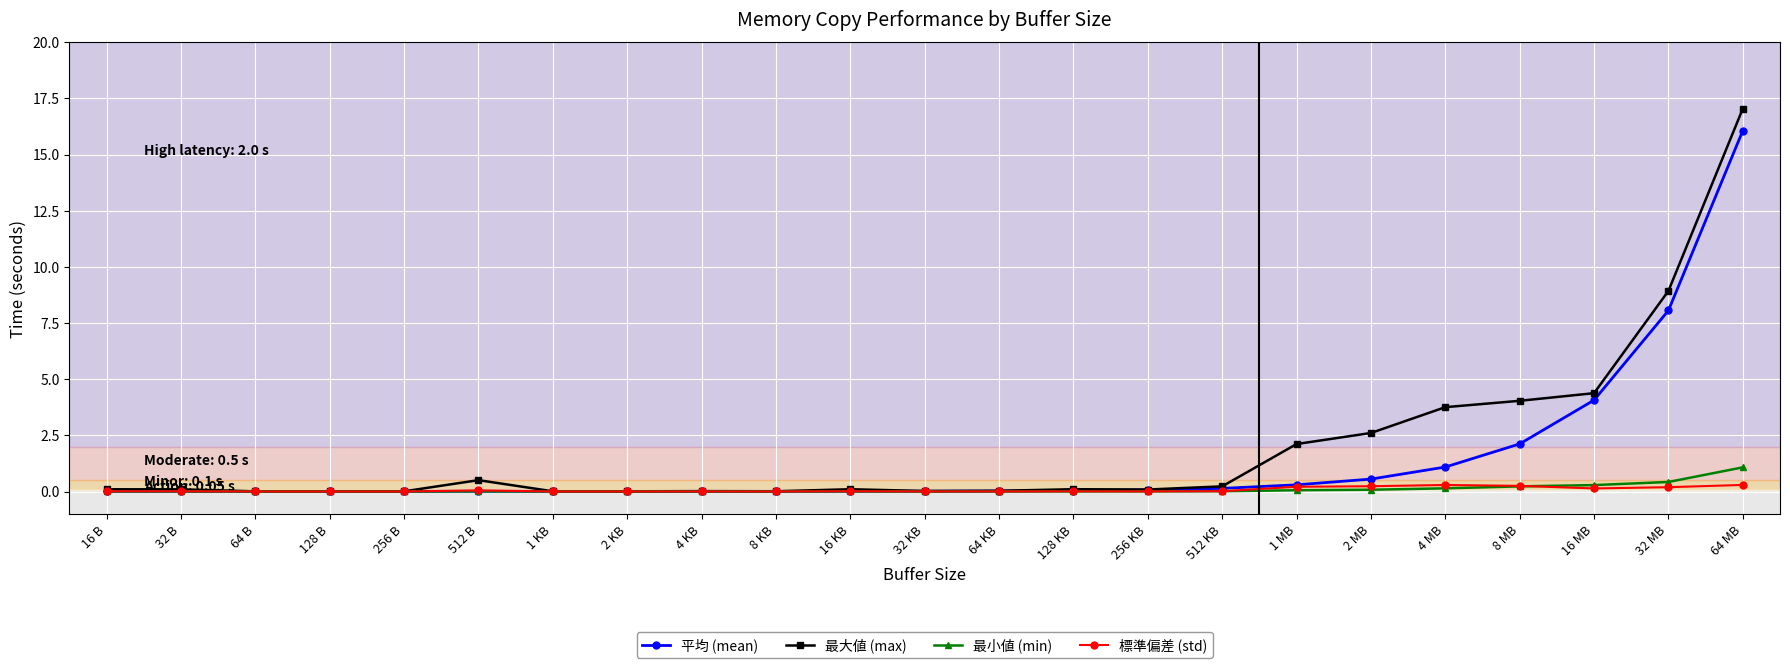

What is the maximum value for 平均 (mean)?

16.1